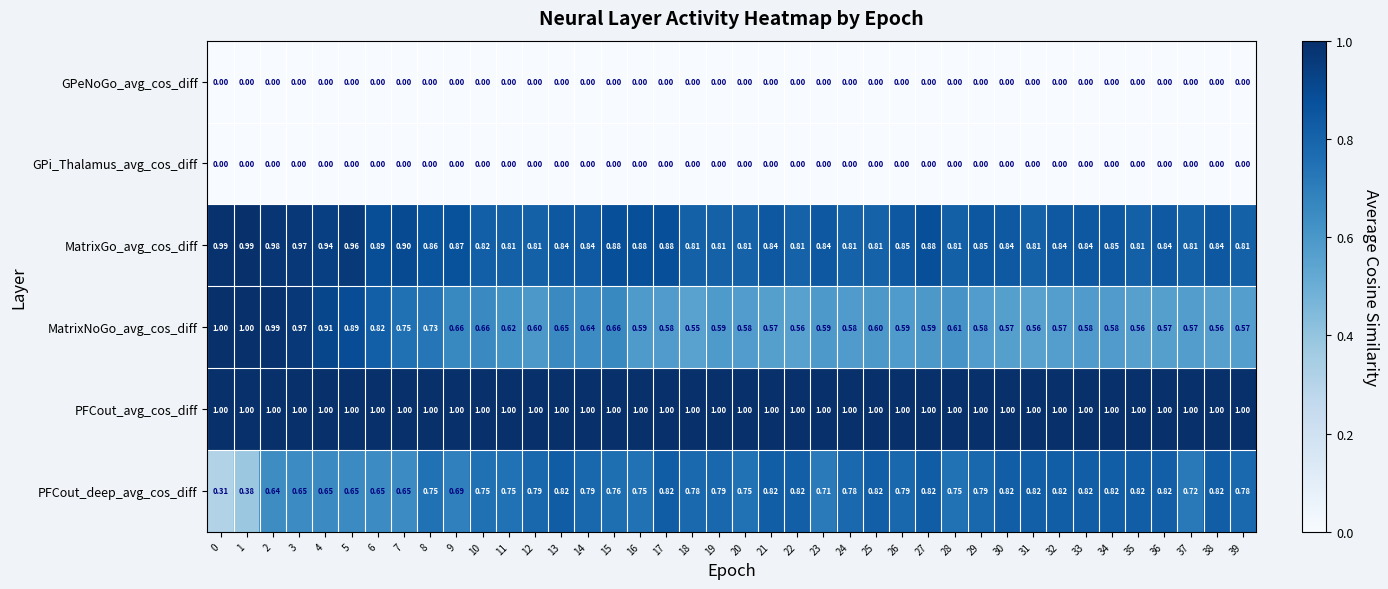

Between 11 and 31, which series saw the biggest shift?

PFCout_deep_avg_cos_diff